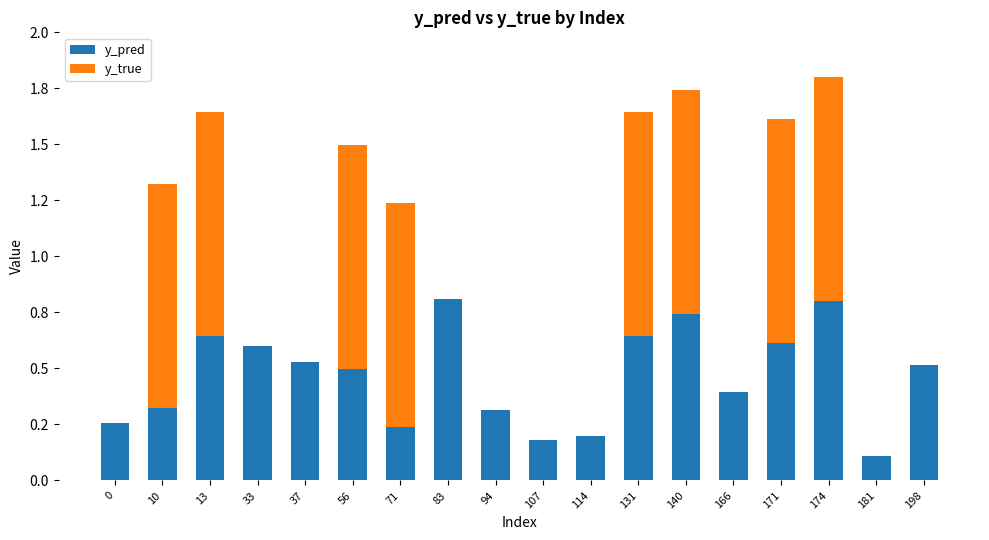

What are all the series names shown in the legend?

y_pred, y_true